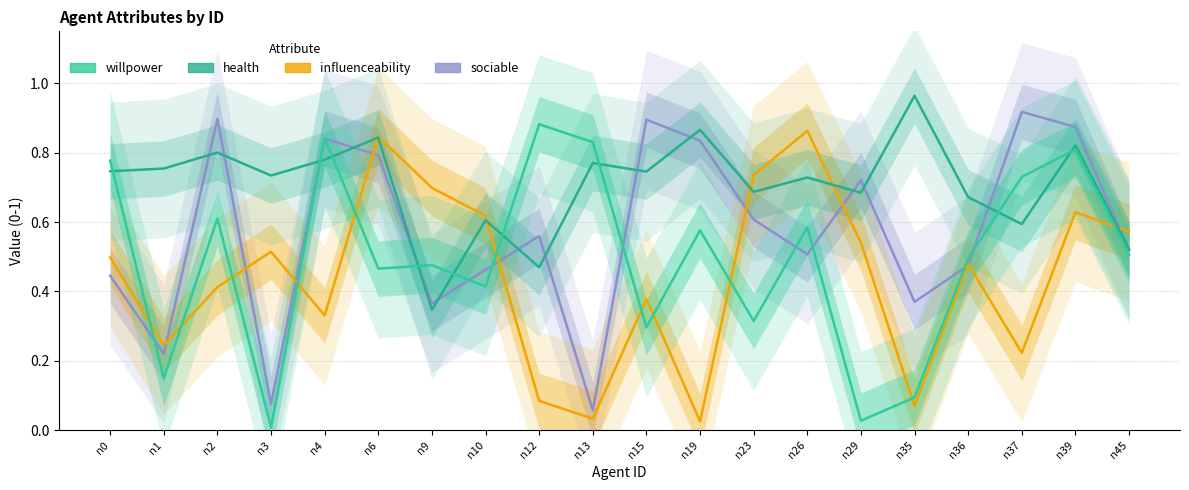

Which series has the largest range (max minus min)?

willpower